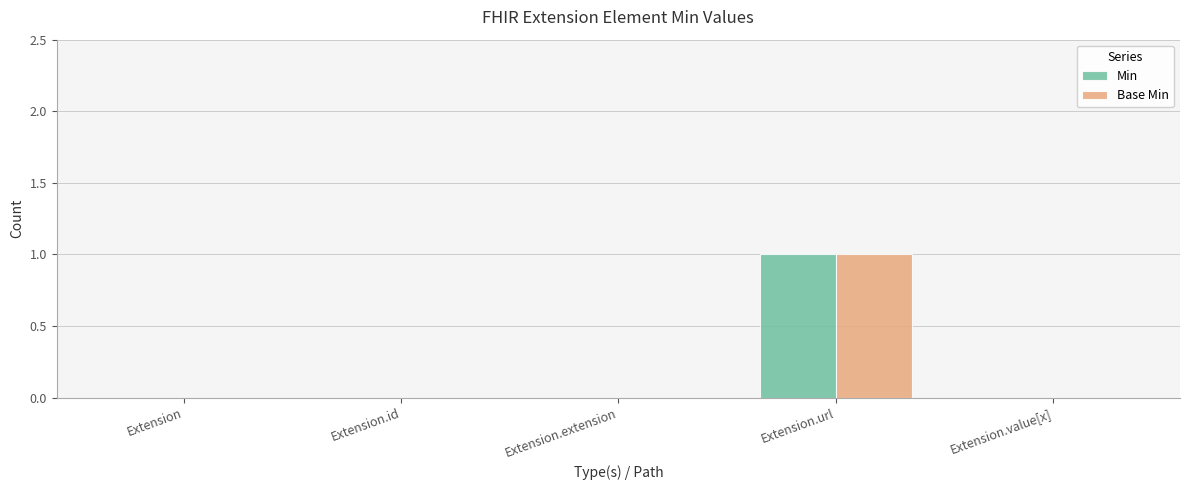

At which category is the sum across all series the highest?

Extension.url